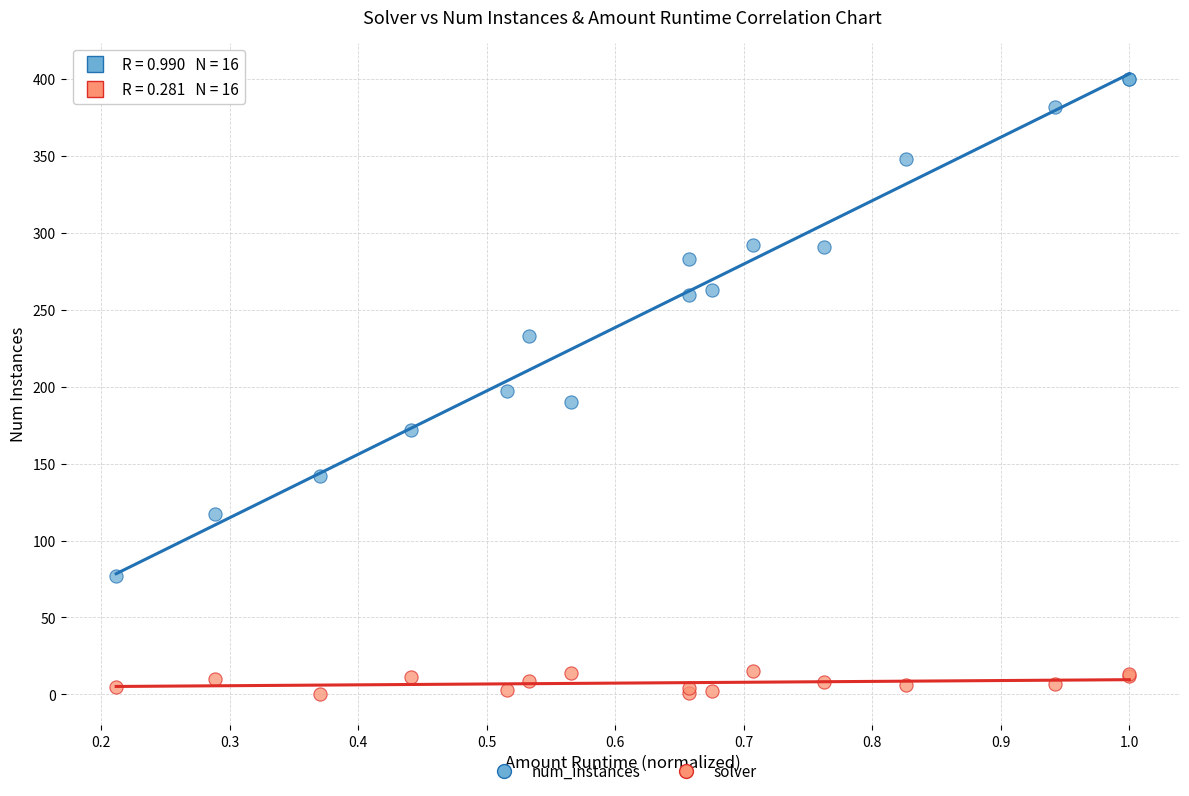

In the num_instances series, what Y value is closest to 238?

233